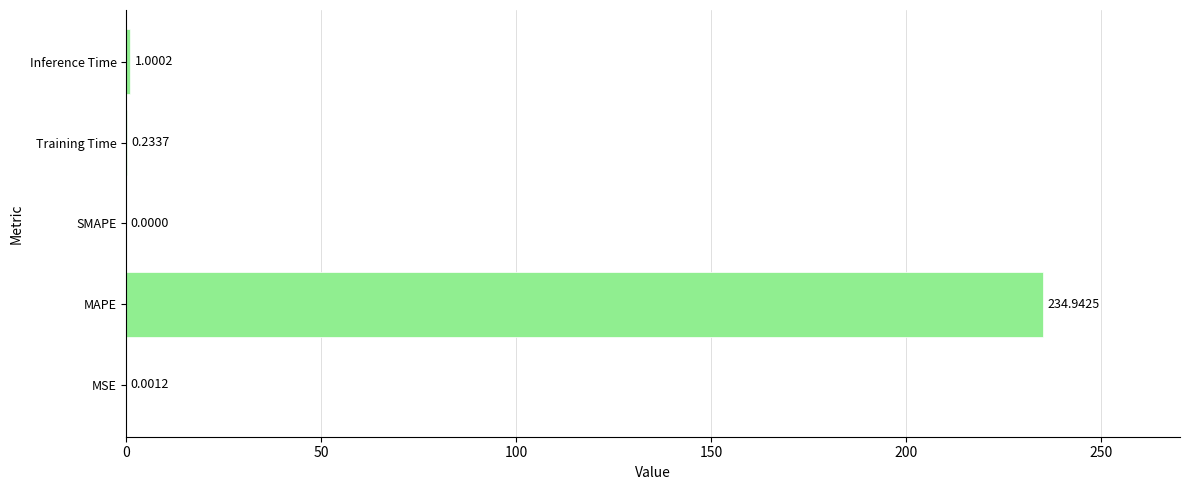

Which label corresponds to the largest value in the chart?

MAPE